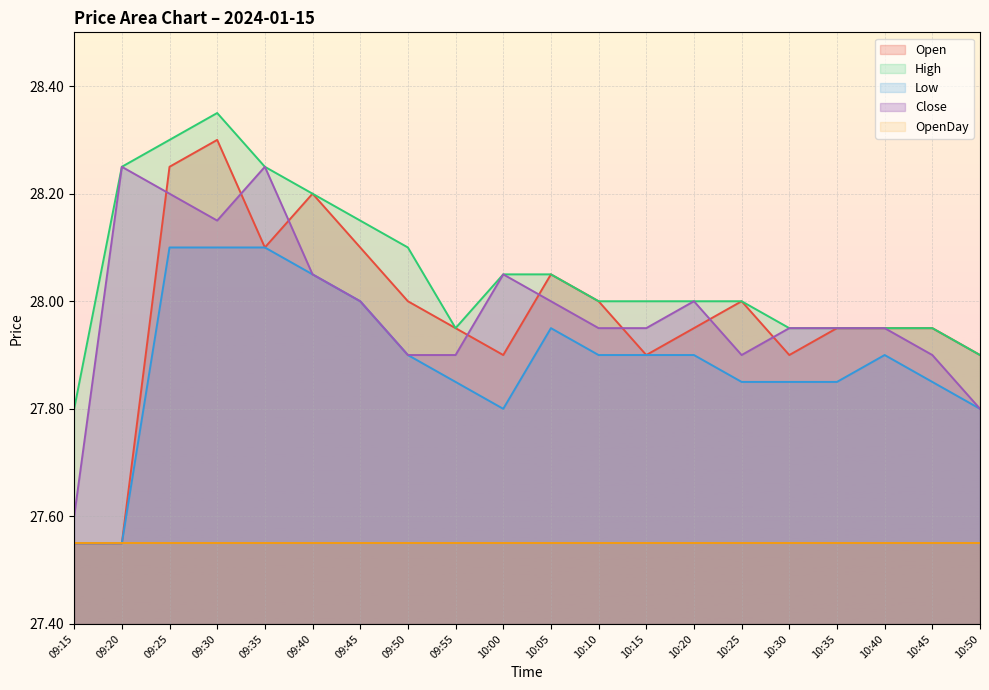

Between 09:15 and 09:50, which series saw the biggest shift?

Open